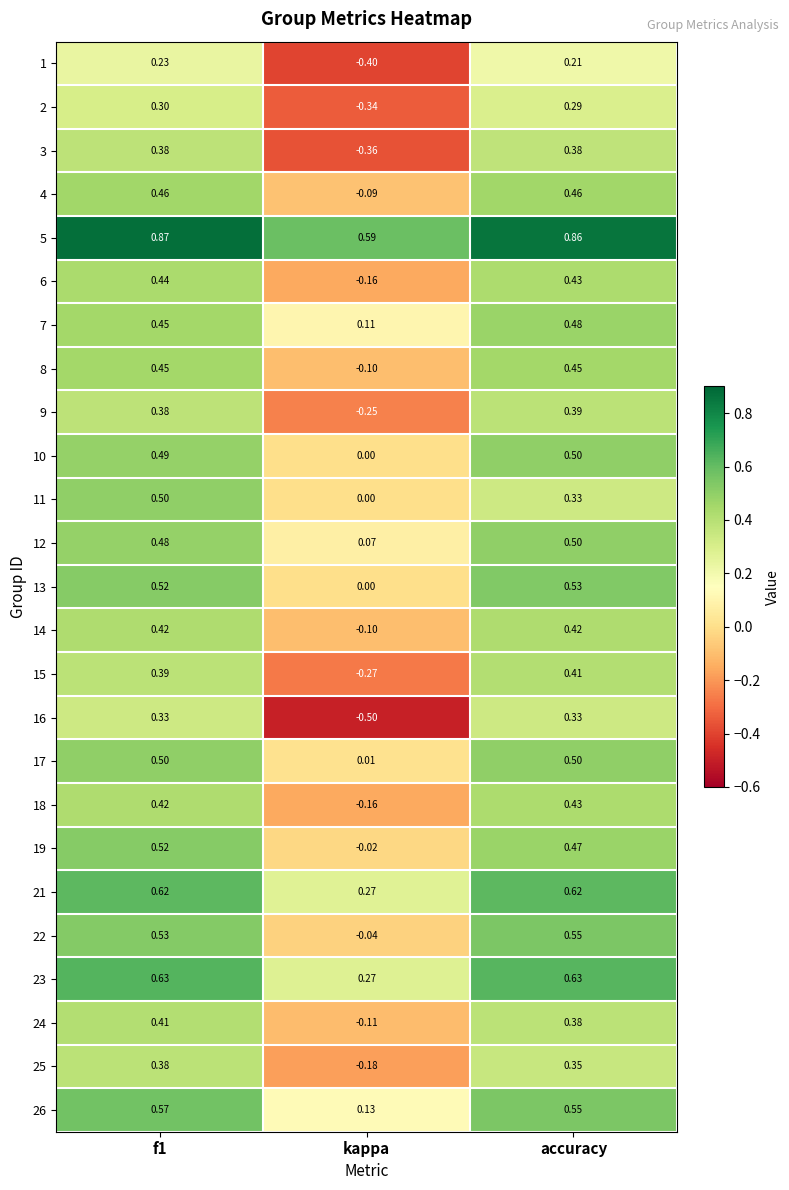

What is the smallest value displayed?

-0.5